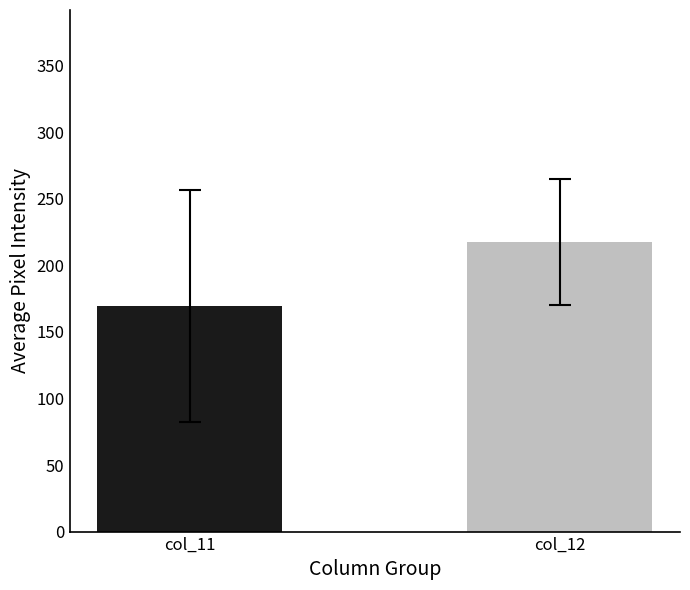

What is the difference between the maximum and minimum values in the col_12 series?

254